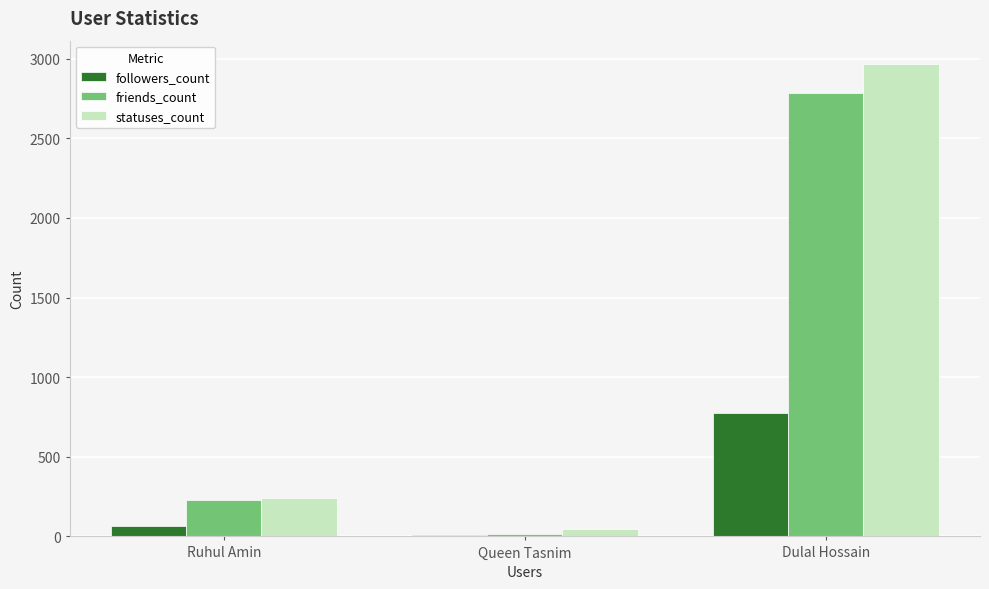

At which category is the sum across all series the highest?

Dulal Hossain